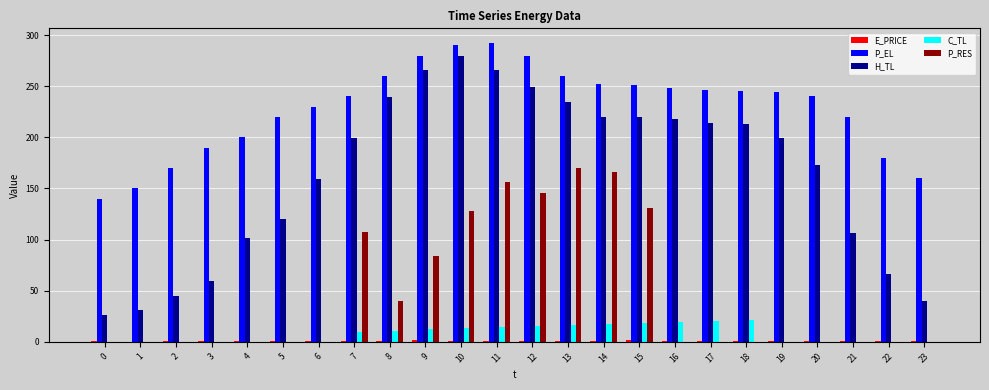

The P_EL series shows 245.6 at 18. True or false?

True